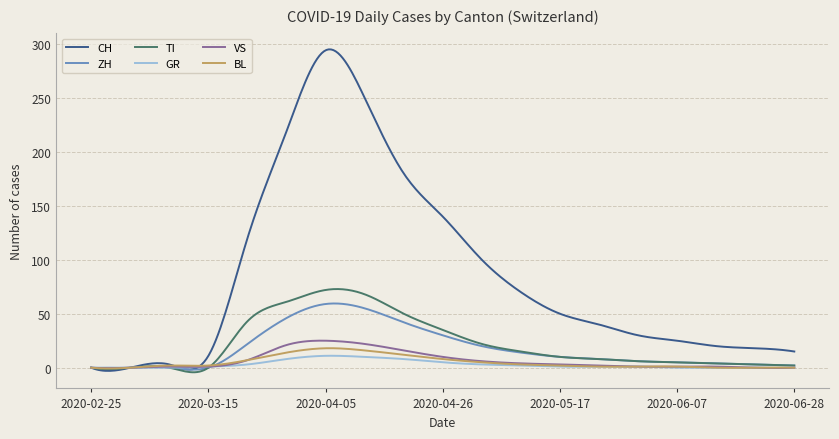

Which series has the largest range (max minus min)?

CH